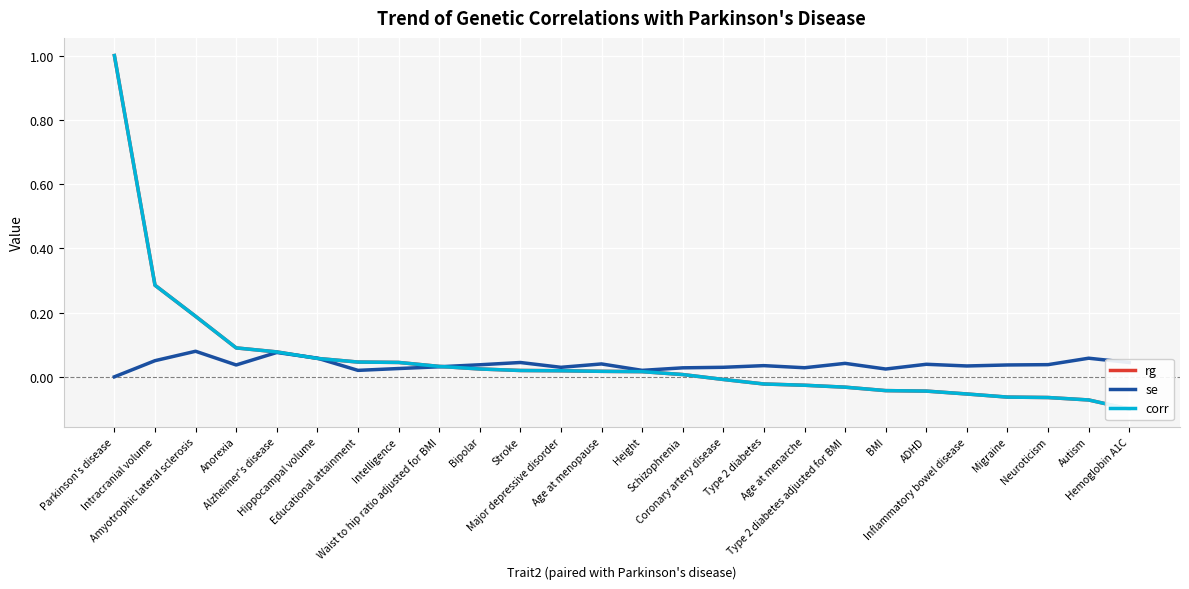

What is the value of the corr point at the 2nd from the left?

0.3